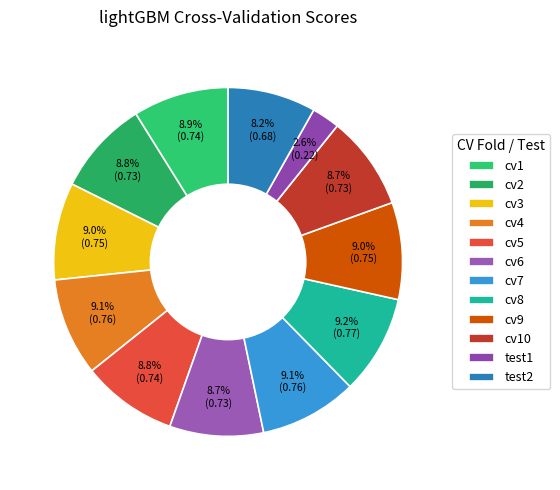

To the nearest percent, what percentage of the pie is cv6?

9%